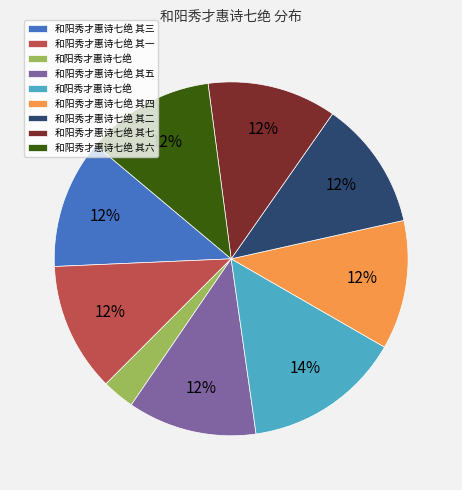

To the nearest percent, what is the average slice percentage?

11%